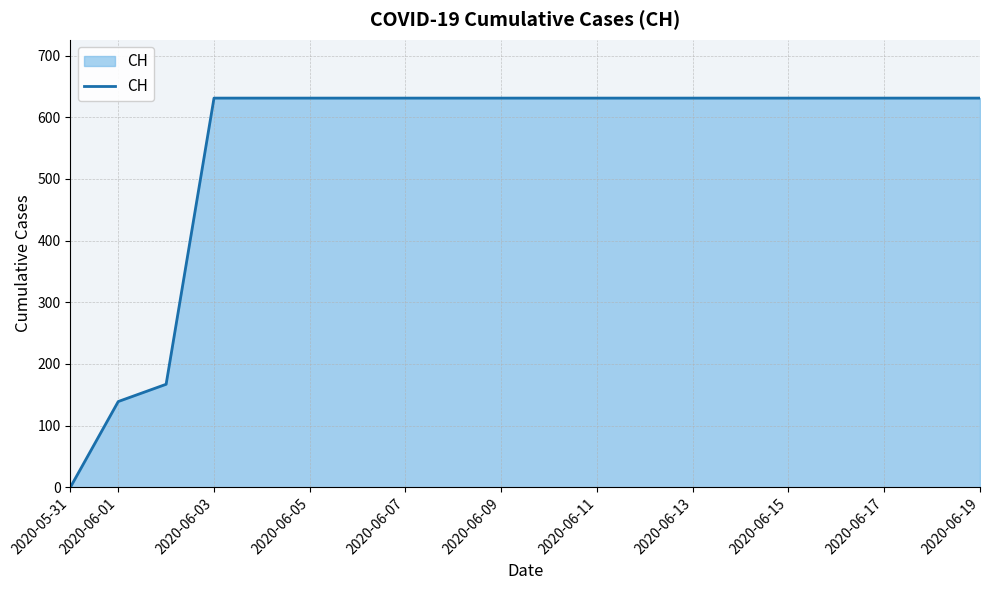

What is the maximum value shown in the chart?

631